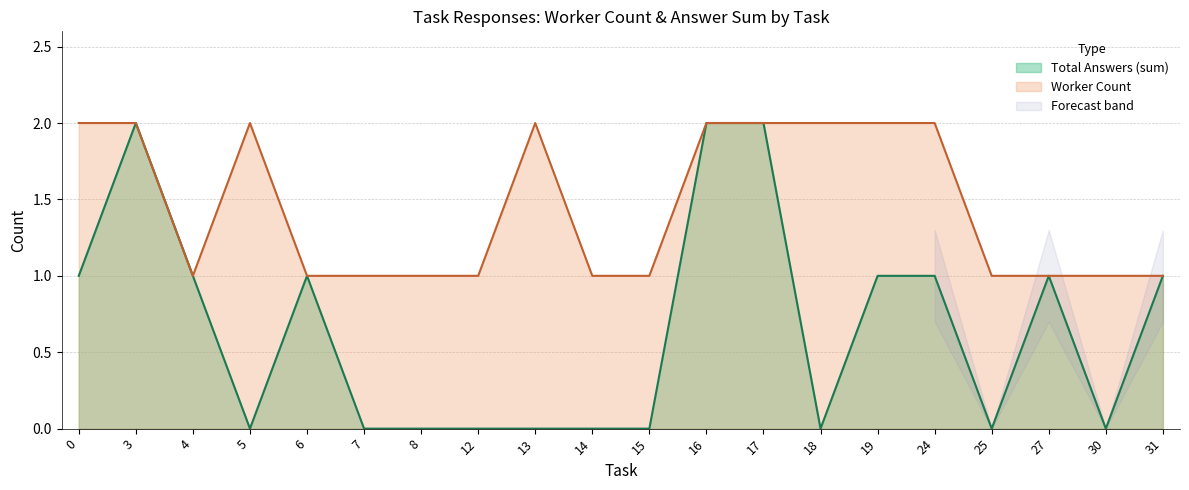

True or false: Total Answers (sum) has a value of 1 at 6.

True